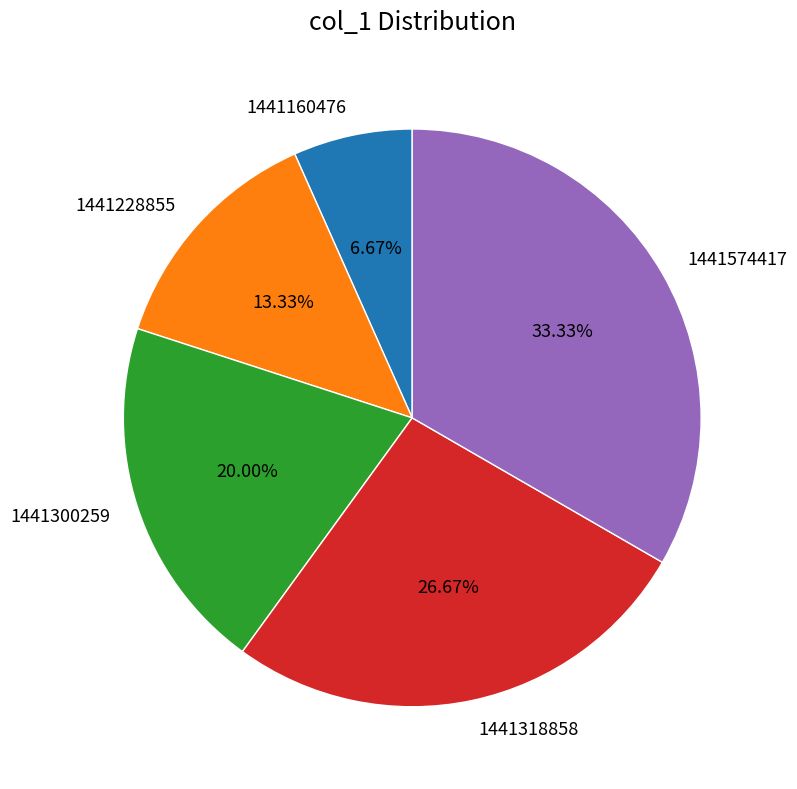

To the nearest percent, what percentage of the pie is 1441318858?

27%